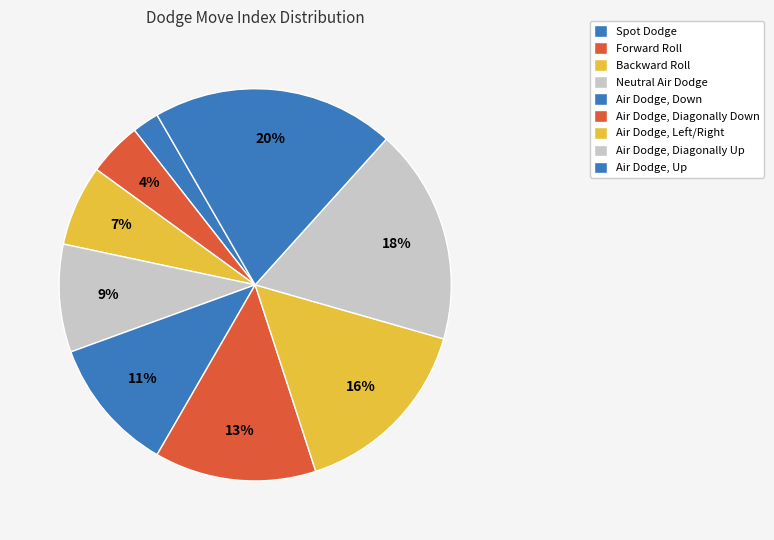

Is there a majority slice in this chart?

No